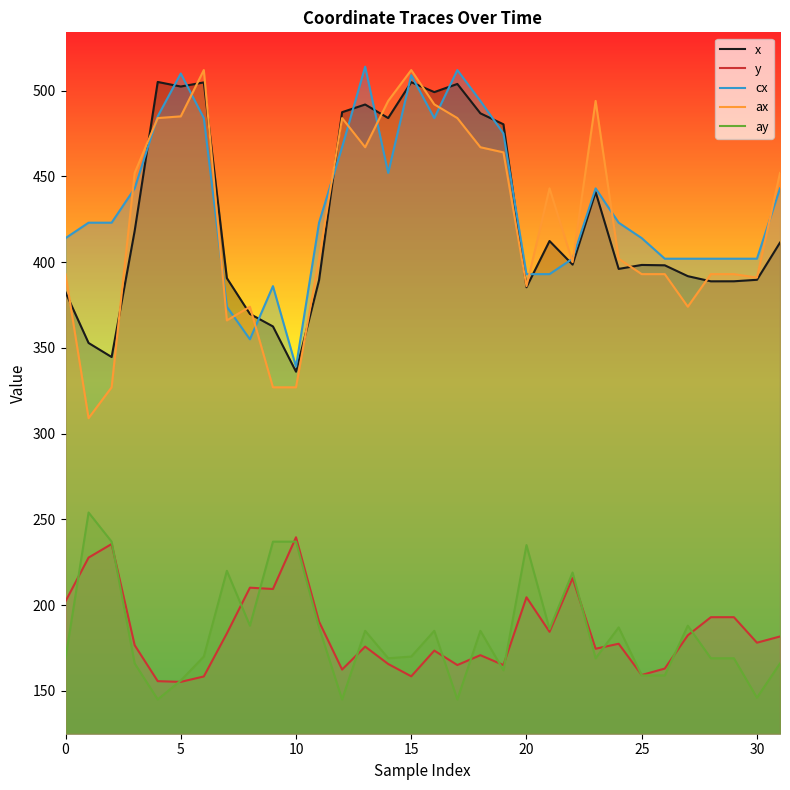

What is the minimum value for y?

155.2